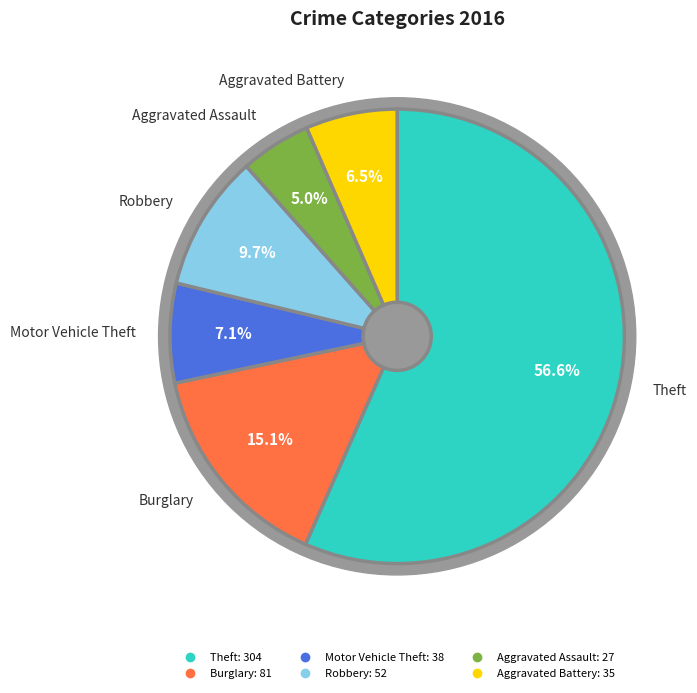

Rank the categories by value from lowest to highest.

Aggravated Assault, Aggravated Battery, Motor Vehicle Theft, Robbery, Burglary, Theft